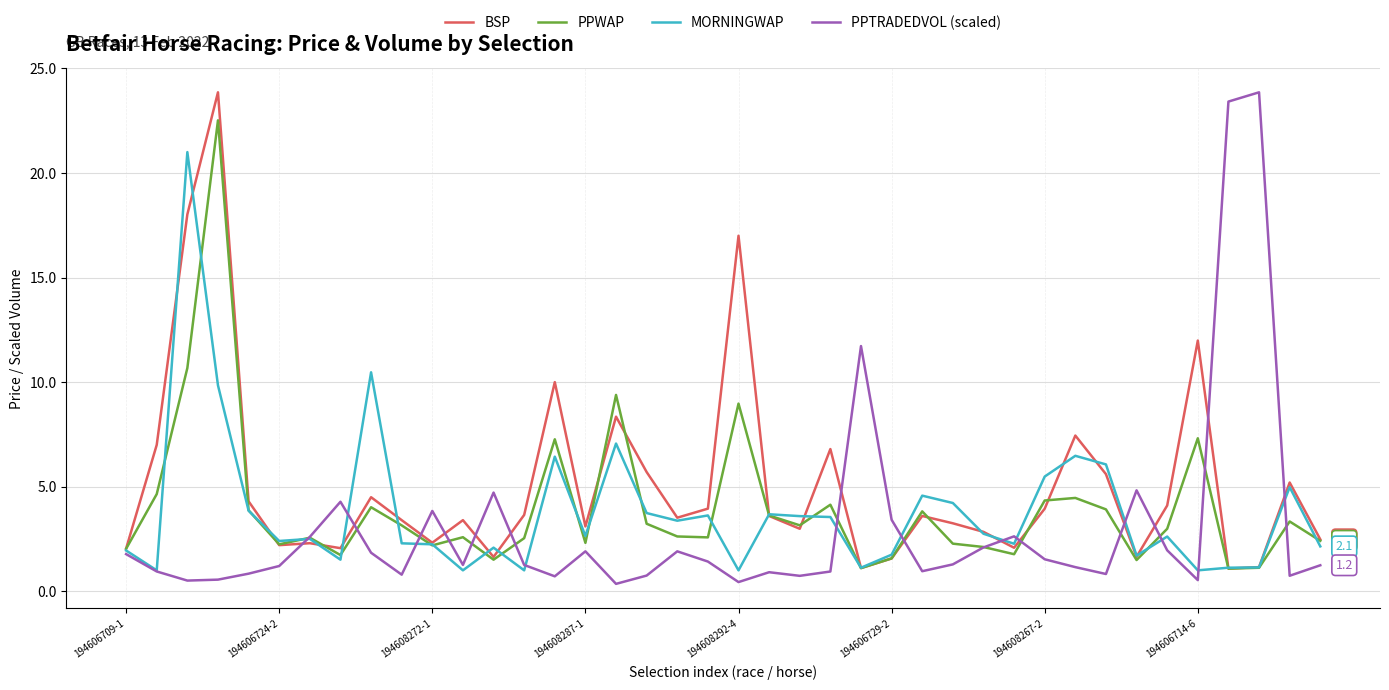

Which series has the largest total across all categories?

BSP